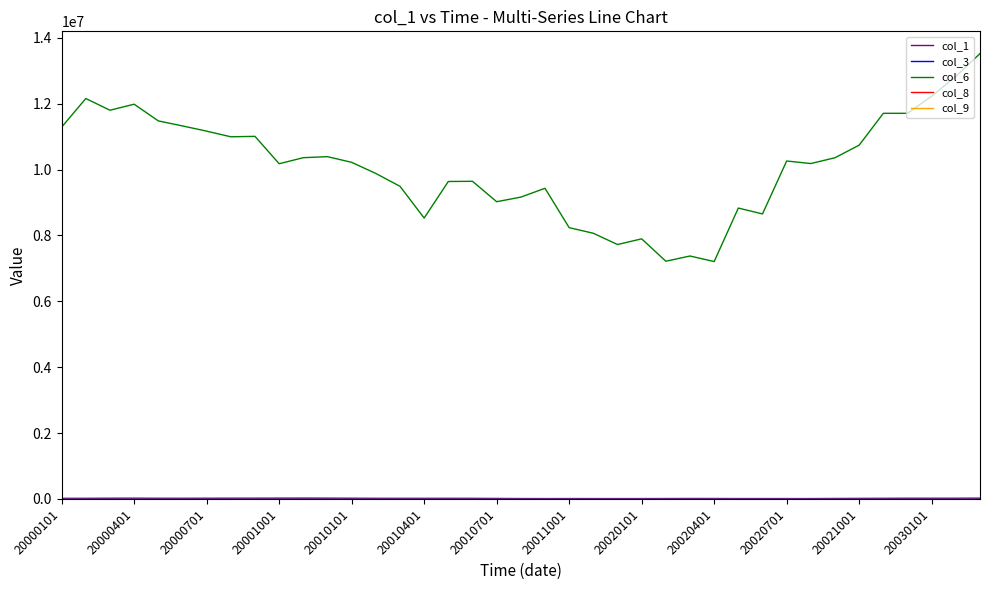

Which series has the largest total across all categories?

col_6